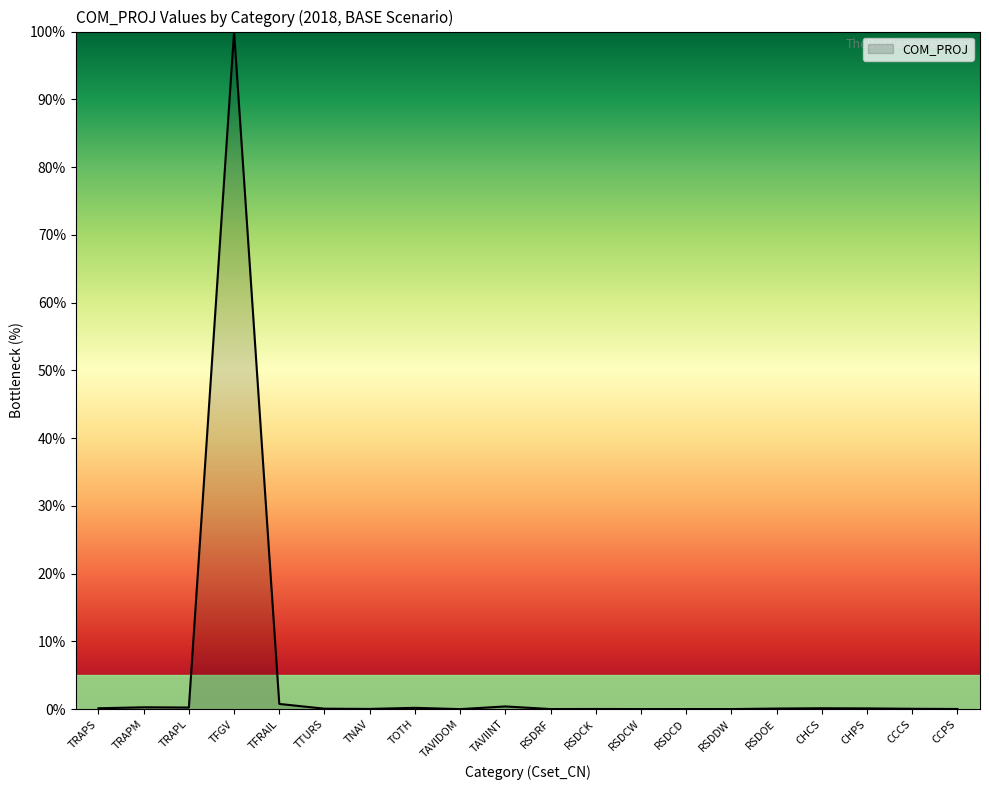

The chart shows a value of 0.0 at TNAV. True or false?

True